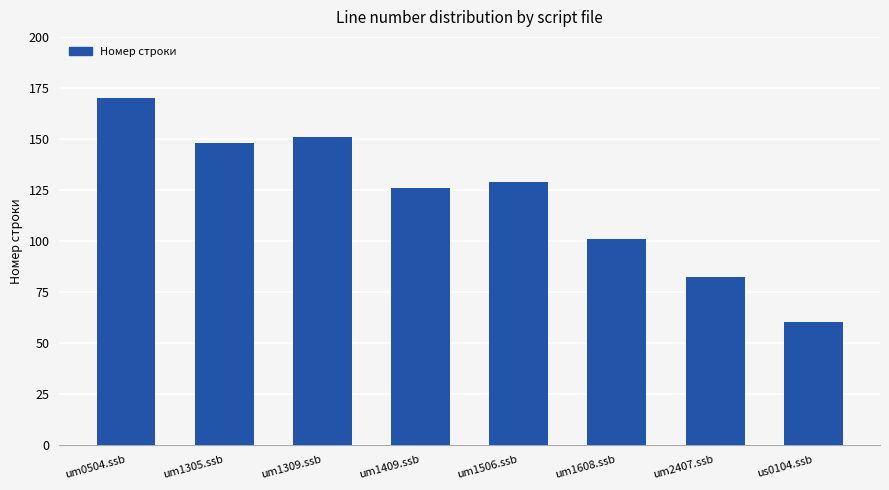

What is the label of the 4th bar from the right?

um1506.ssb